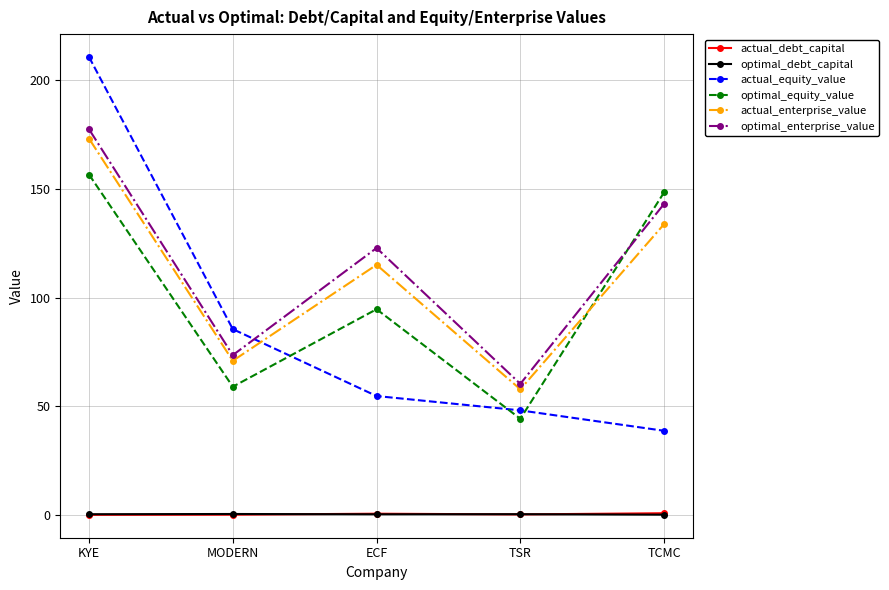

What is the sum of all optimal_equity_value values?

503.0